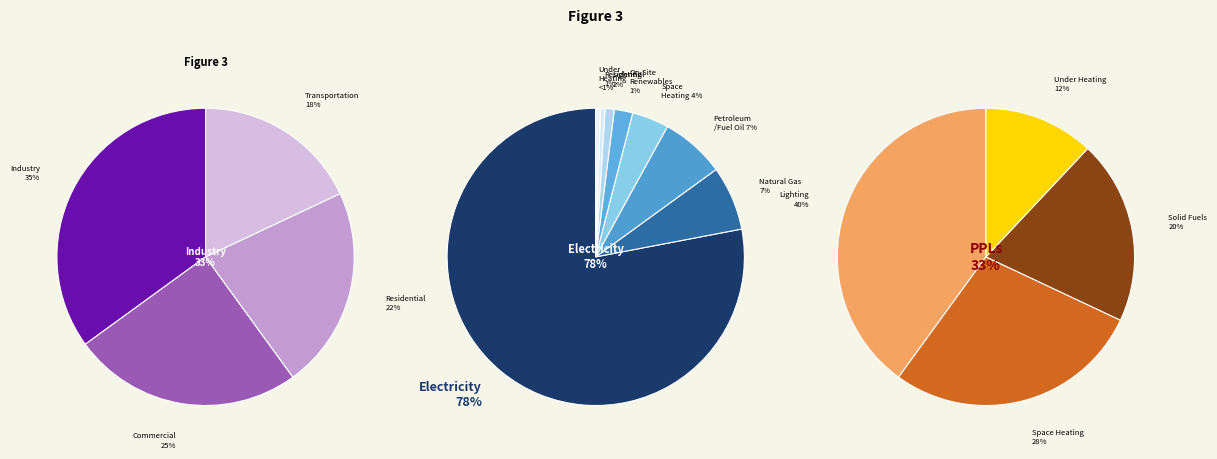

Is 6 the majority of the pie?

No